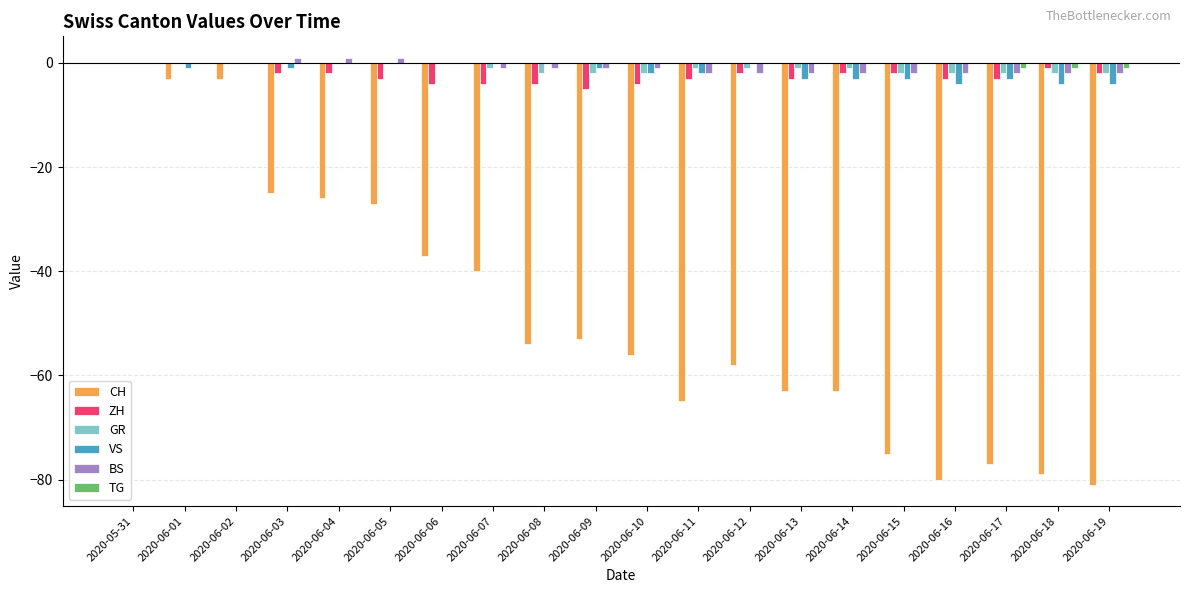

Is the value of VS at 2020-06-12 greater than the value of GR at 2020-06-10?

Yes